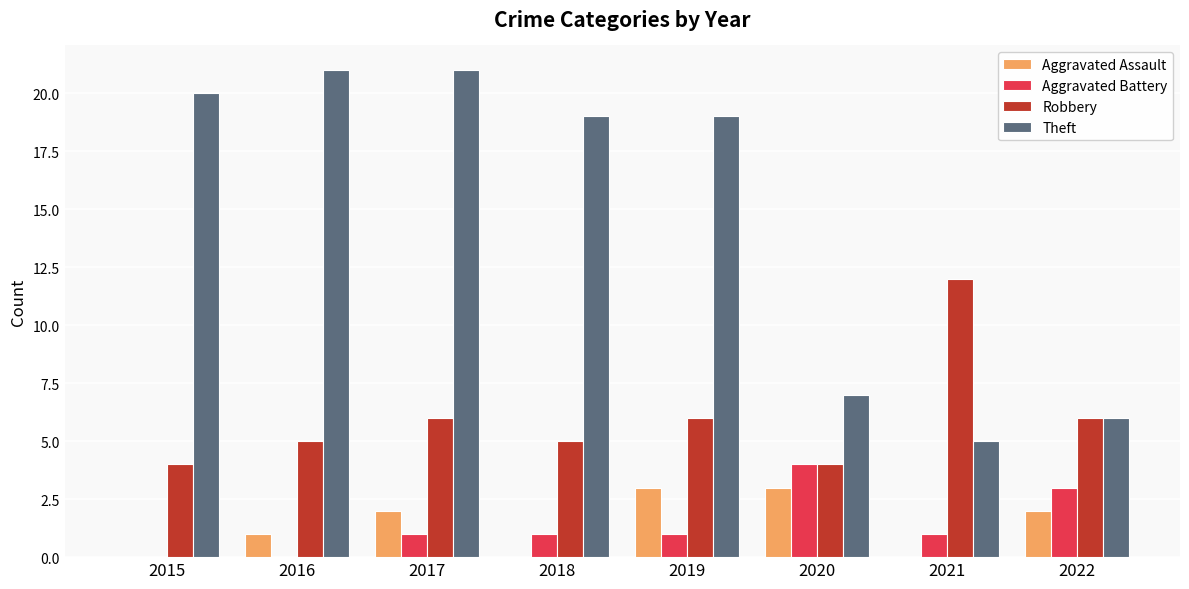

Reading right to left, list all the values displayed in this chart.

Aggravated Assault: 2	0	3	3	0	2	1	0
Aggravated Battery: 3	1	4	1	1	1	0	0
Robbery: 6	12	4	6	5	6	5	4
Theft: 6	5	7	19	19	21	21	20